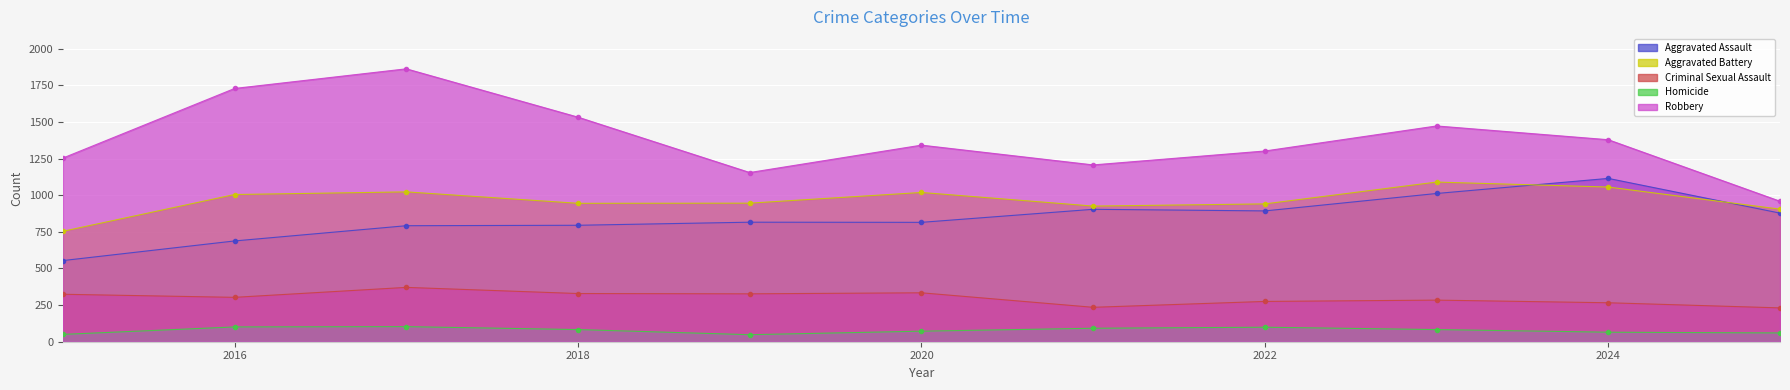

True or false: Homicide and Aggravated Battery cross at least once.

False